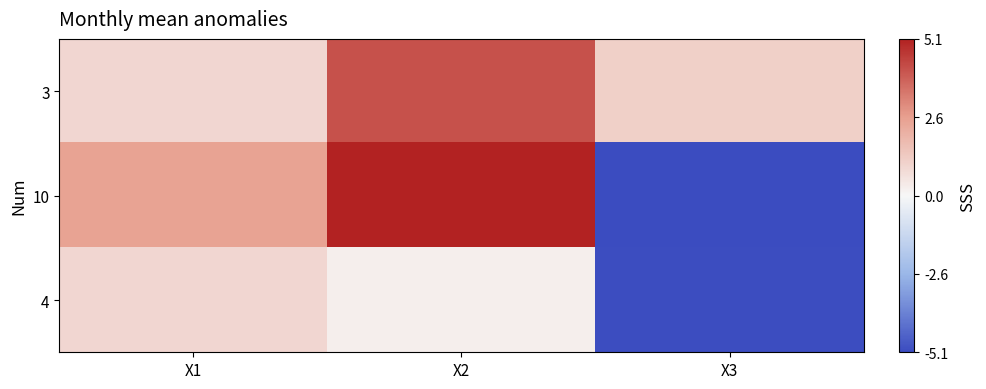

Which series has the largest range (max minus min)?

10